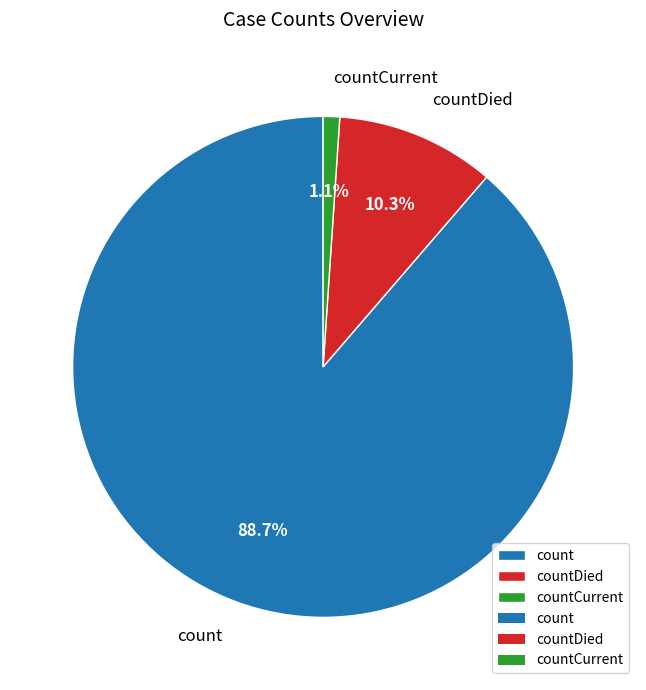

How many slices are in this pie chart?

3